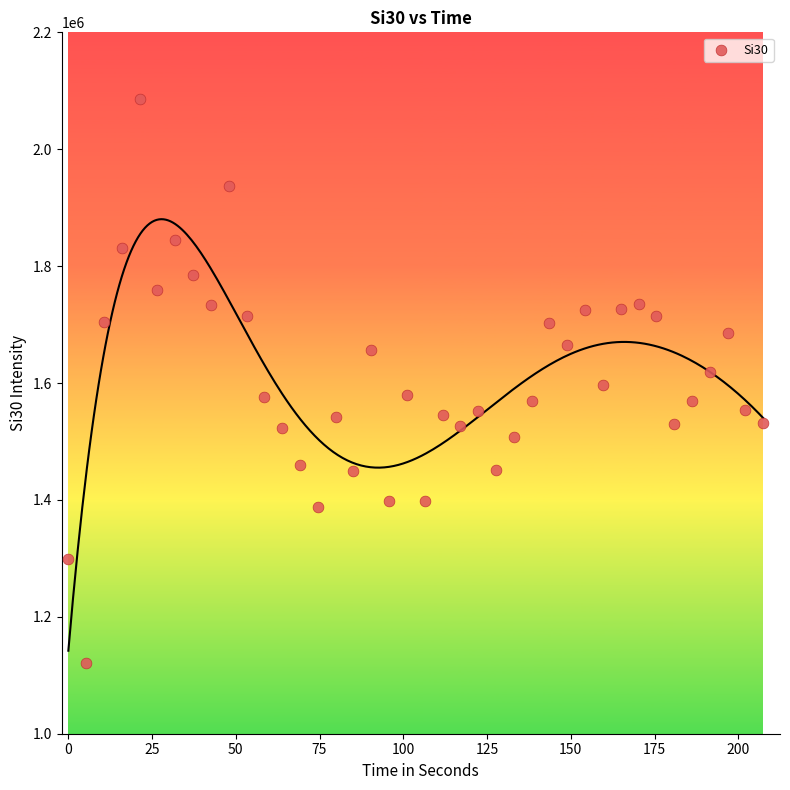

What is the range of X values (max minus min)?

207.5